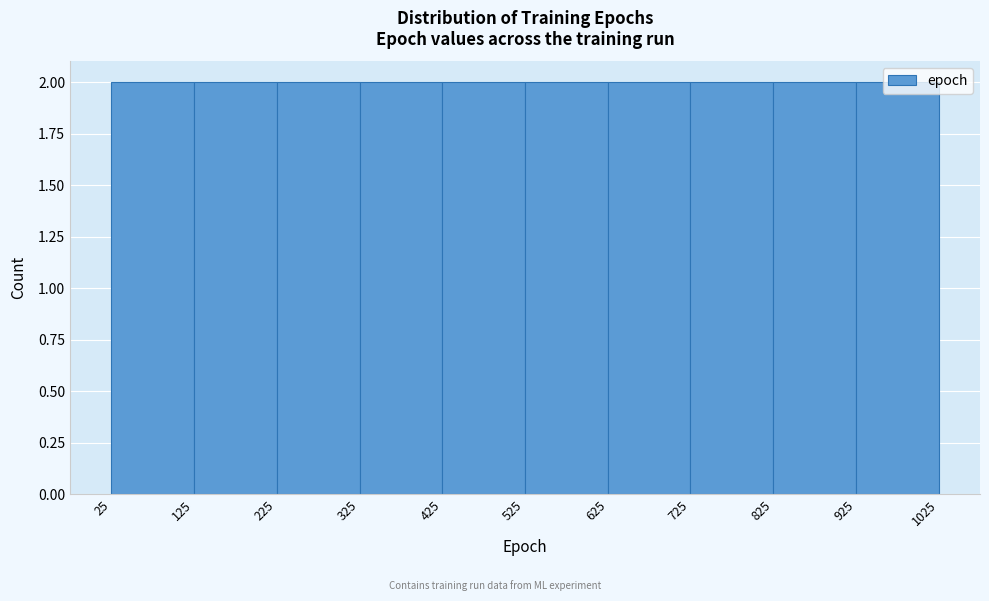

How tall is the bar that spans 325 to 425 on the x-axis? The values are not printed on the chart, so give them approximately, as read against the axis.

2